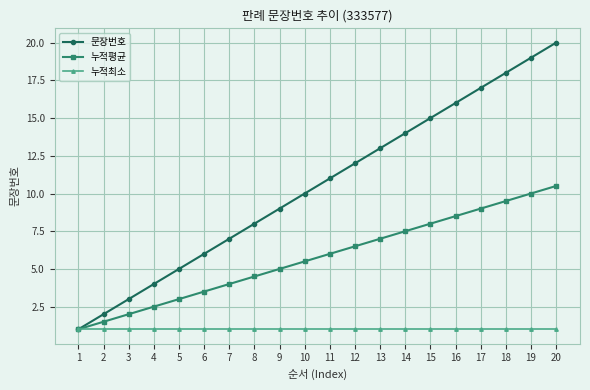

At which category is the sum across all series the highest?

20